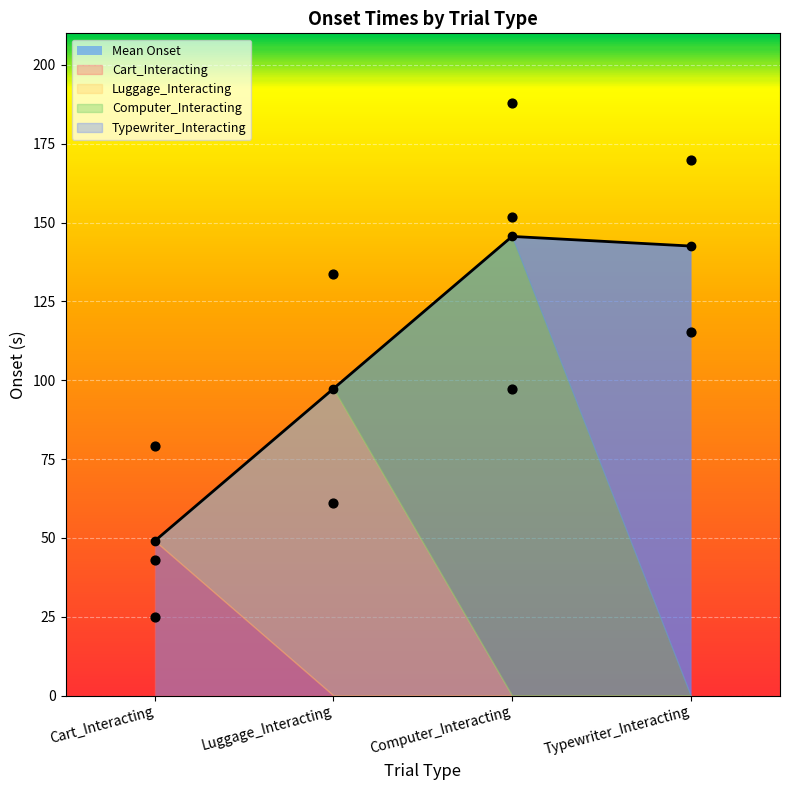

Which series contains the lowest Y value?

Cart_Interacting